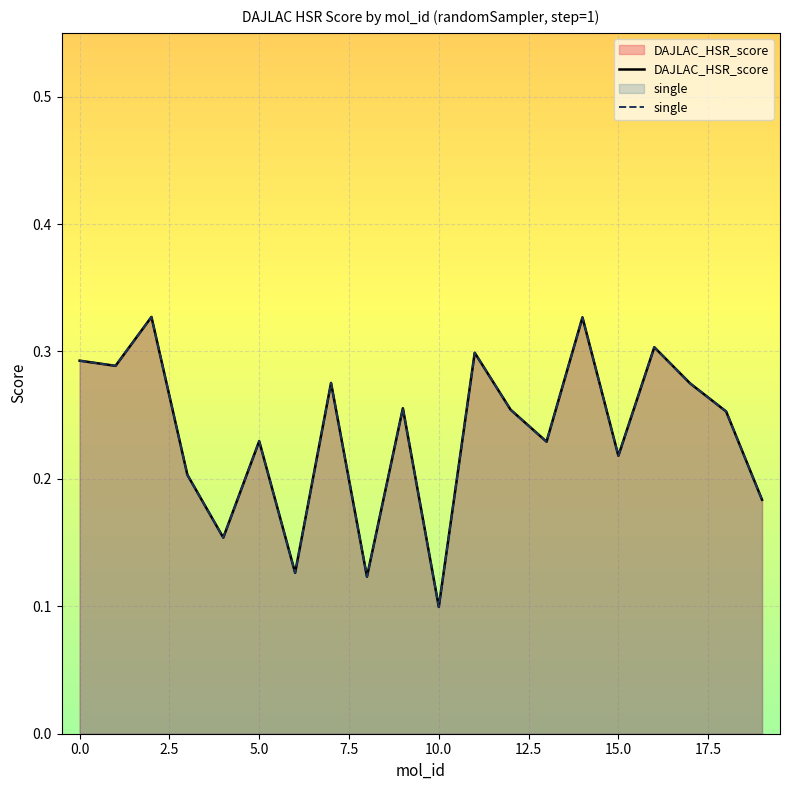

Does the chart display data point markers on the line(s)?

No